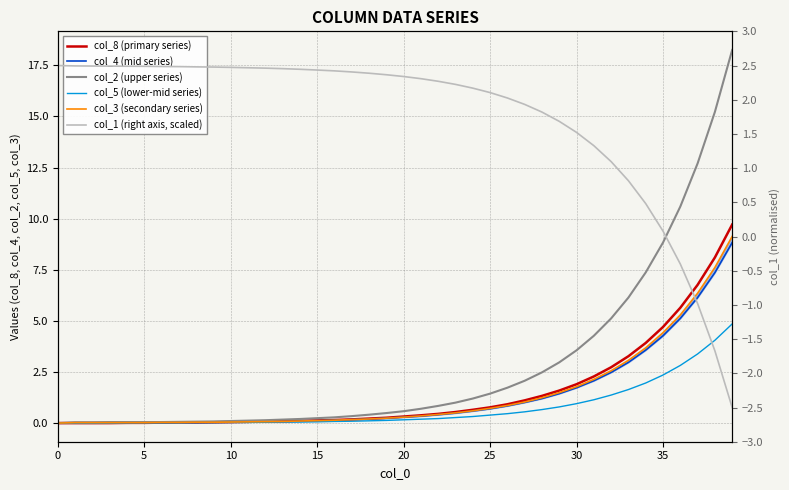

Which series ends up on top after the final intersection of col_3 (secondary series) and col_1 (right axis, scaled)?

col_3 (secondary series)